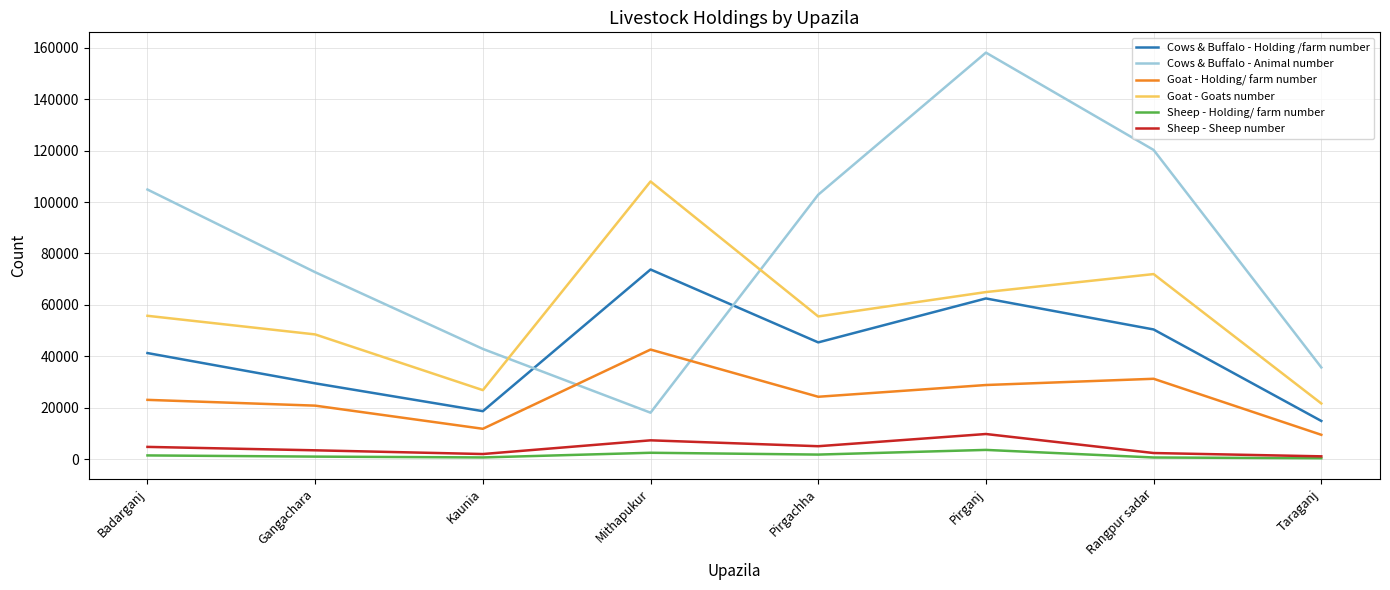

What is the total value across all series at Pirganj?

327755